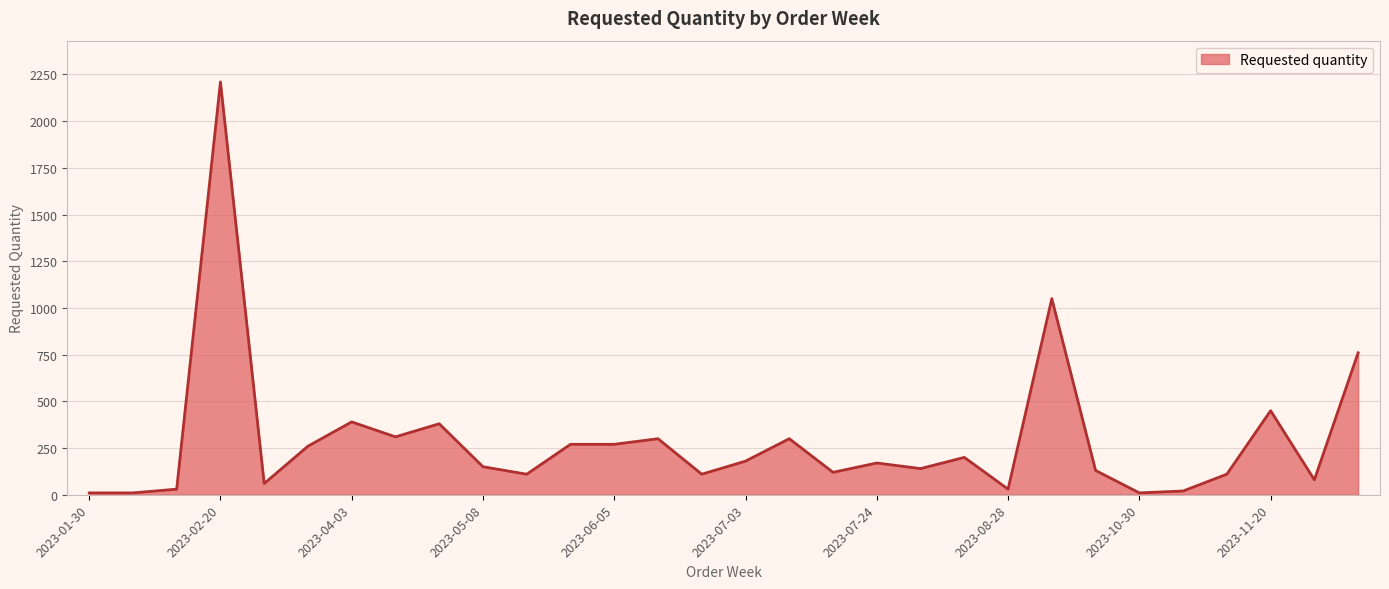

What is the average value?

287